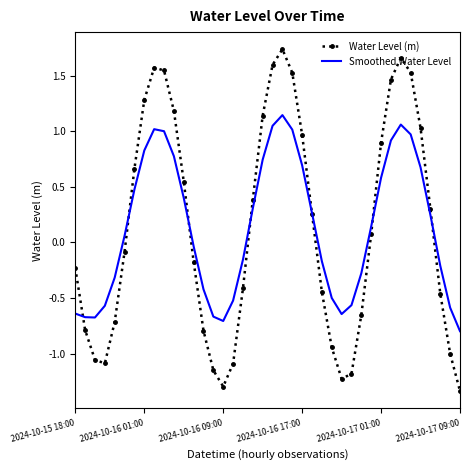

What is the difference between the maximum and minimum values in the Water Level (m) series?

3.1